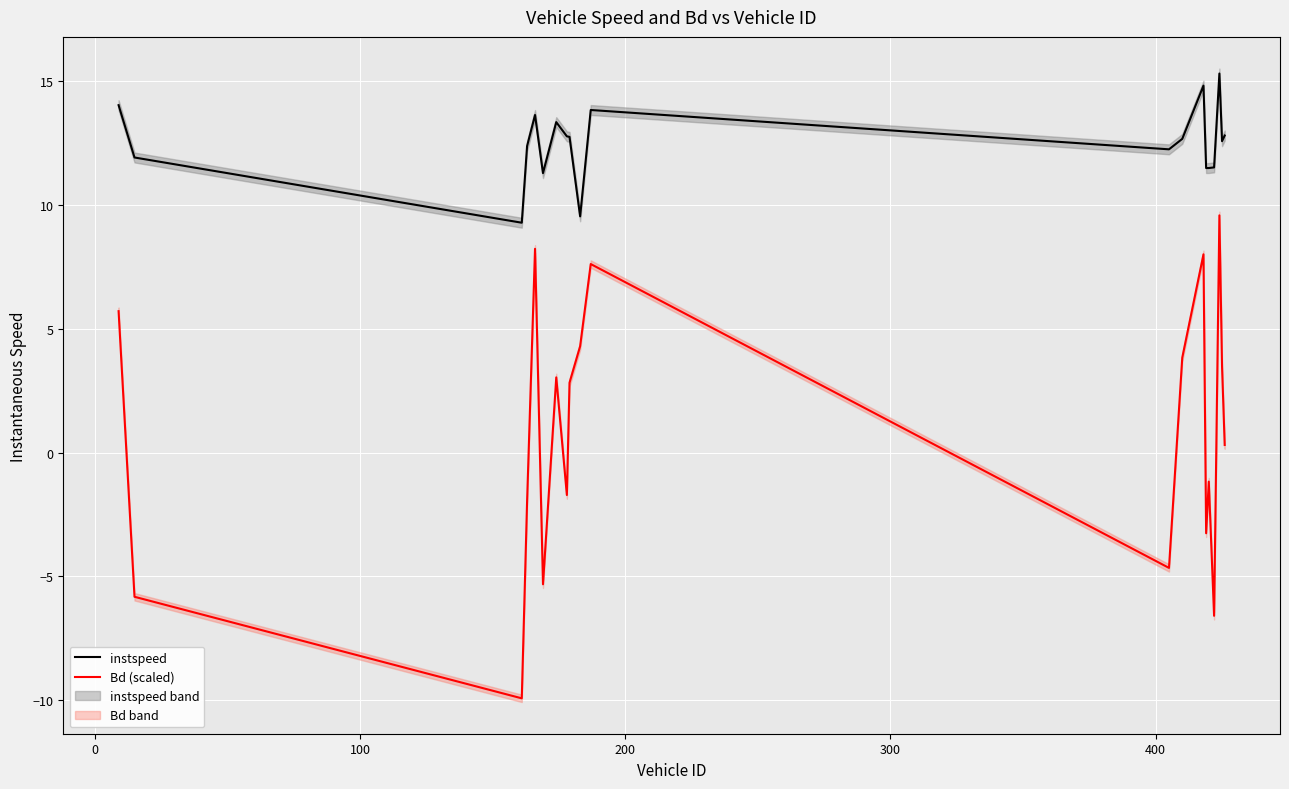

What is the difference between the second highest and second lowest values in the instspeed series?

5.3